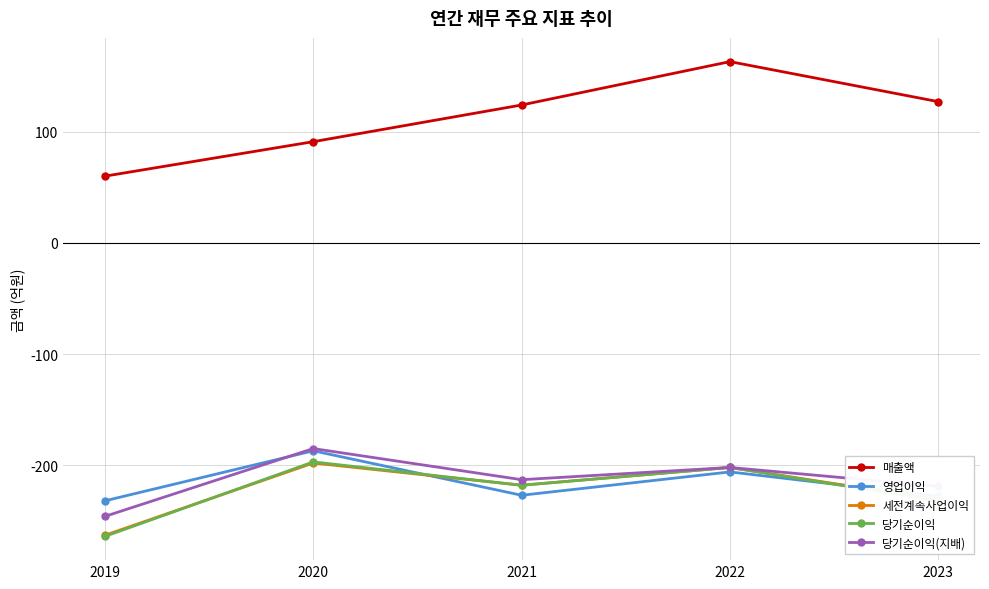

Count the number of categories in the chart.

5